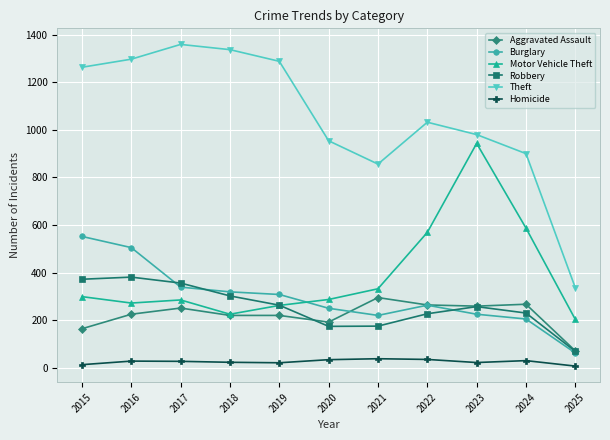

True or false: Burglary has more than 0 points higher than both neighbors.

True